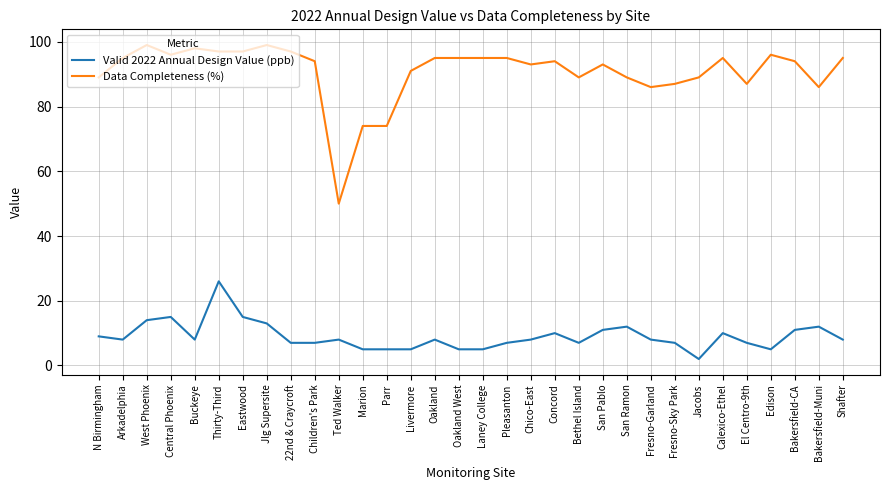

What is the sum of all Data Completeness (%) values?

2903